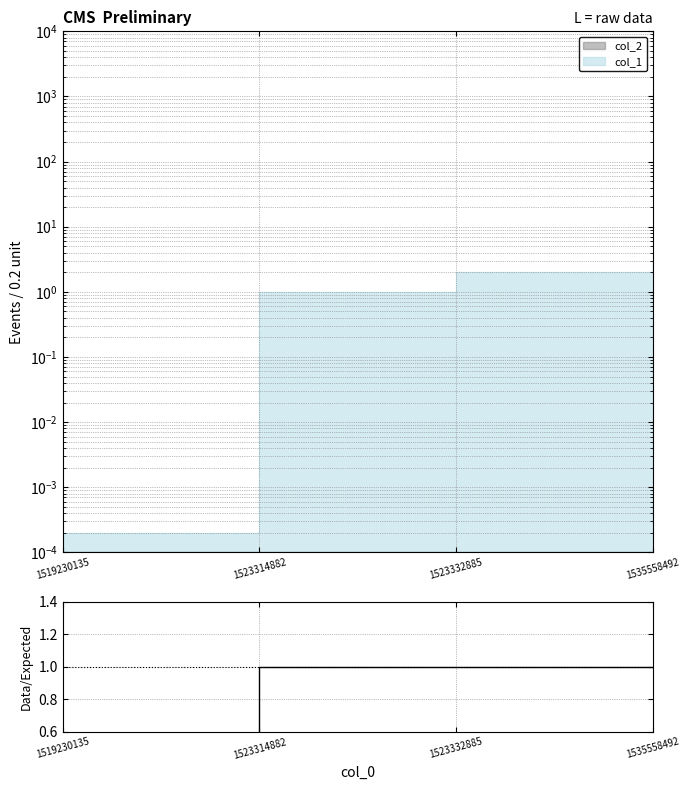

Is it true that the value at 1523332885 is 0.6?

False